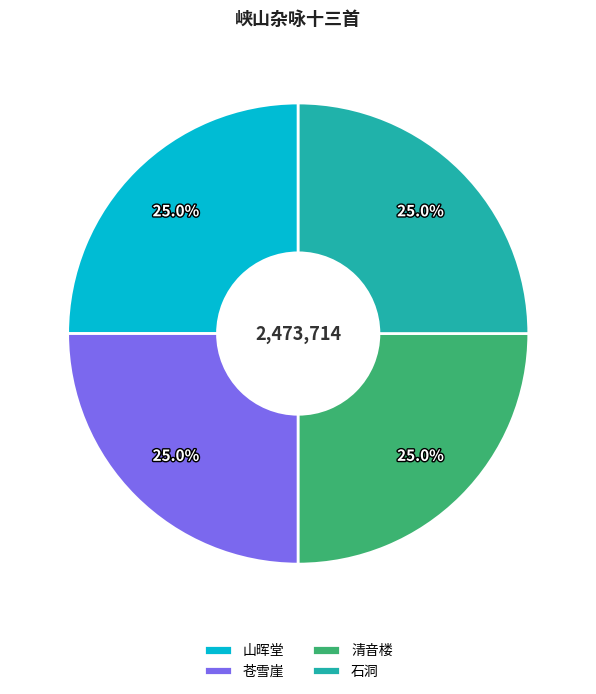

How much of the chart is everything except 苍雪崖?

75.0%